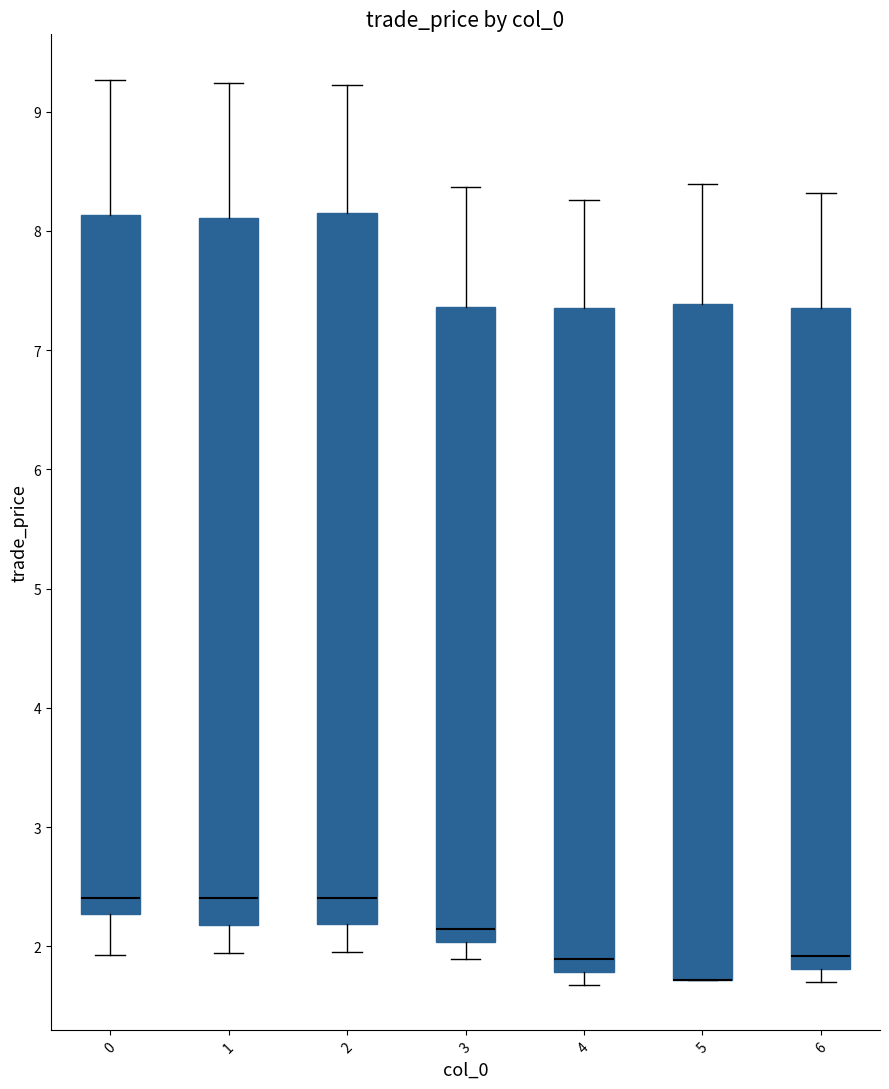

Reading left to right, read every box against the y-axis: the position of its median line, the range the box covers, and the ends of its whiskers. The values are not printed on the chart, so give them approximately, as read against the axis.

0: median 2.4, box 2.3 to 8.1, whiskers 1.9 to 9.3
1: median 2.4, box 2.2 to 8.1, whiskers 1.9 to 9.2
2: median 2.4, box 2.2 to 8.2, whiskers 2.0 to 9.2
3: median 2.1, box 2.0 to 7.4, whiskers 1.9 to 8.4
4: median 1.9, box 1.8 to 7.4, whiskers 1.7 to 8.3
5: median 1.7 (drawn on the box's lower edge), box 1.7 to 7.4, whiskers 1.7 to 8.4
6: median 1.9, box 1.8 to 7.4, whiskers 1.7 to 8.3